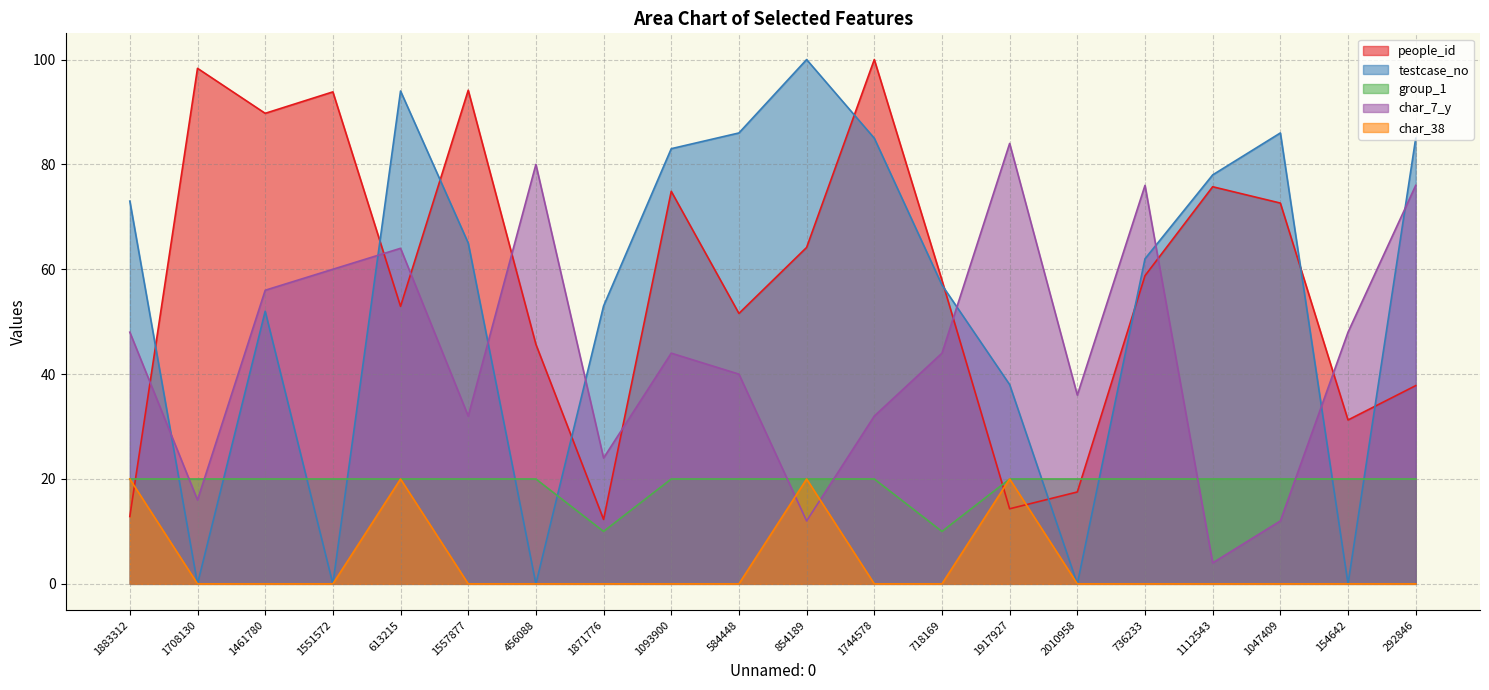

True or false: group_1 and char_38 cross at least once.

False